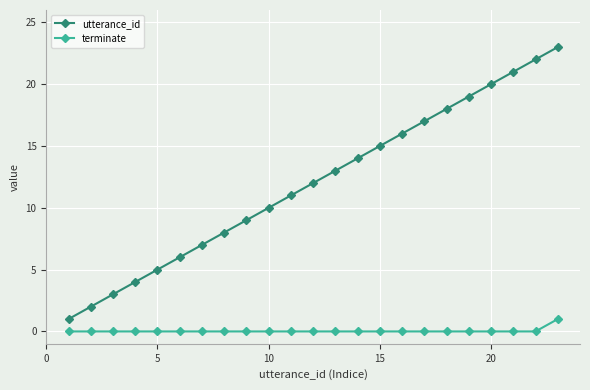

What are all the series names shown in the legend?

utterance_id, terminate